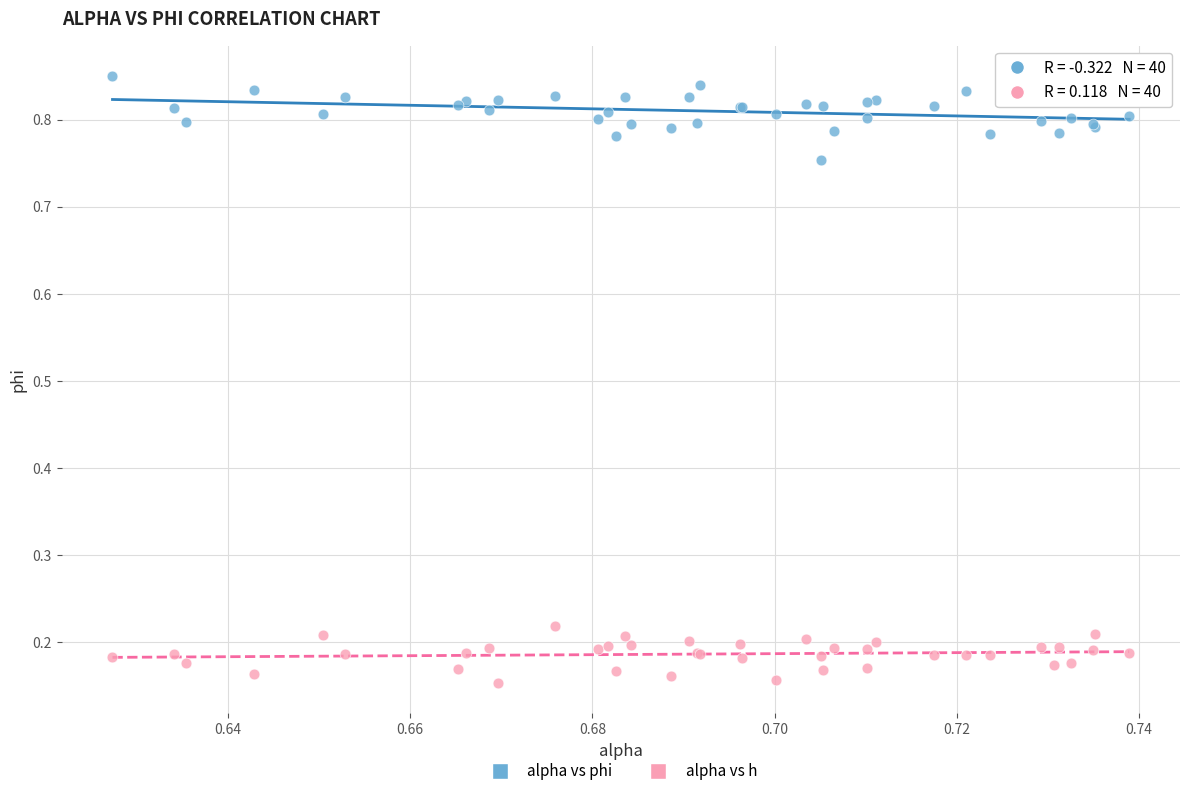

Which series reaches the minimum Y coordinate?

alpha vs h